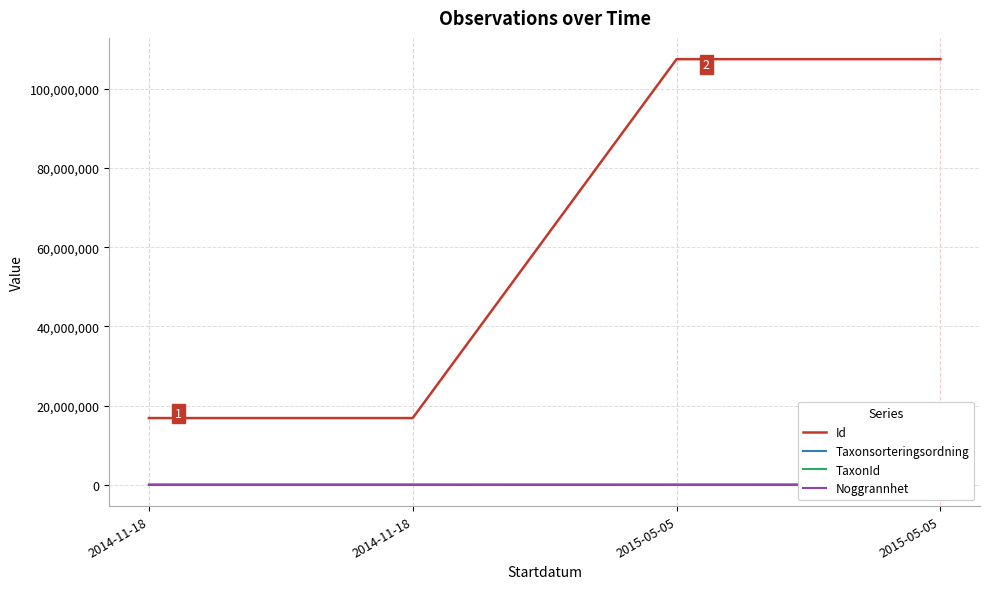

How many categories are shown in the chart?

4